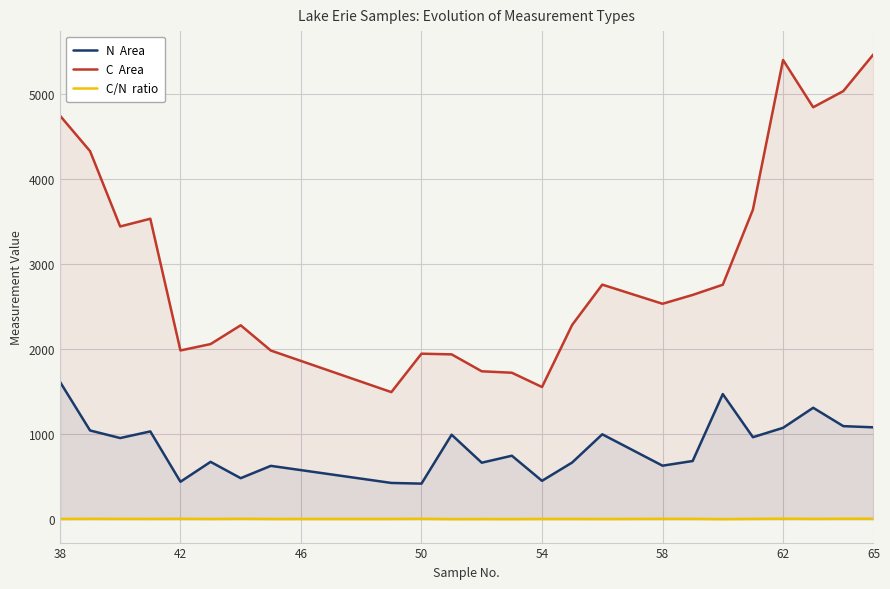

How many interior local valleys does the C  Area series have?

6